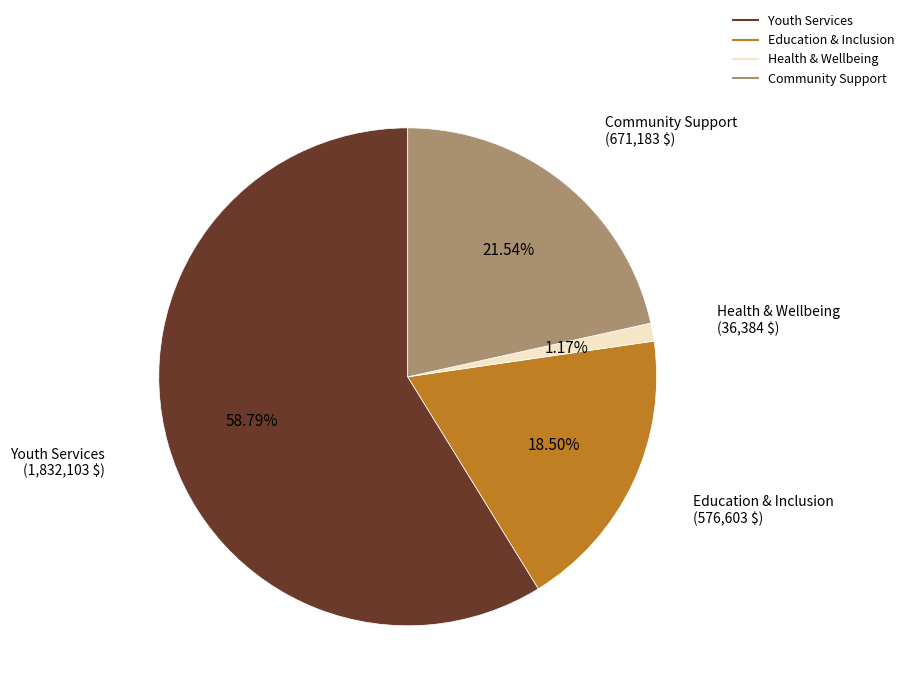

What is the total percentage of Health & Wellbeing and Community Support?

22.7%